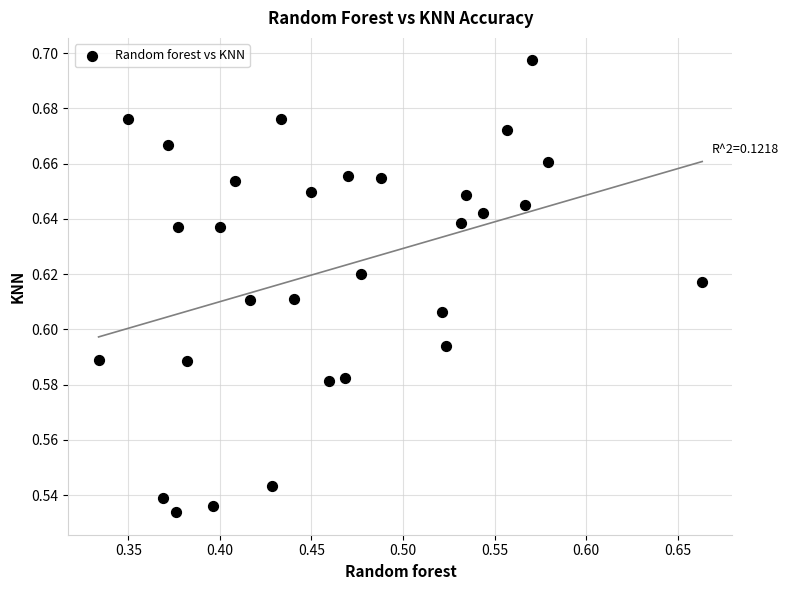

What is the range of X values (max minus min)?

0.3